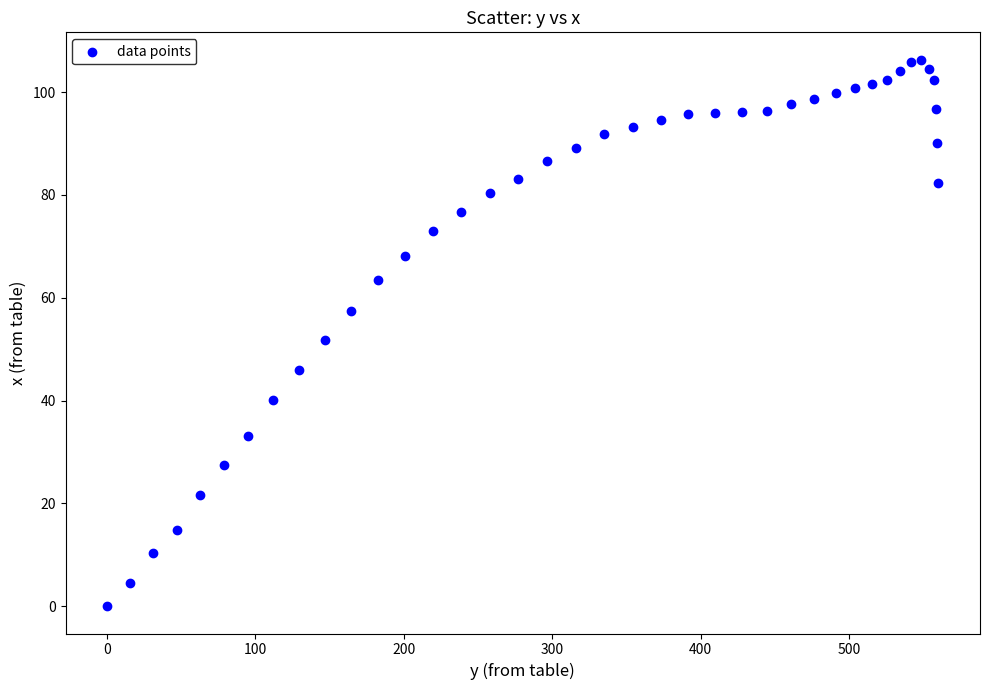

What Y value in the scatter plot is closest to 53?

51.7